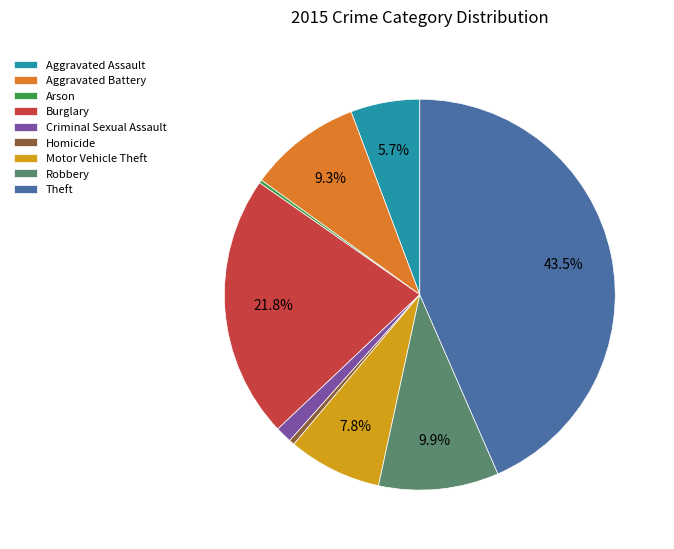

How much of the chart is everything except Robbery?

90.1%